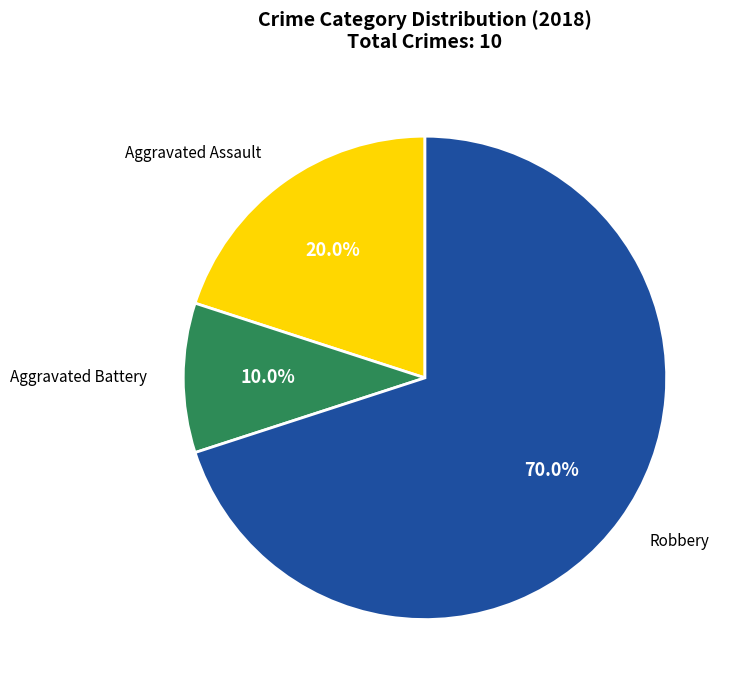

Is there any slice that represents more than half of the pie?

Yes